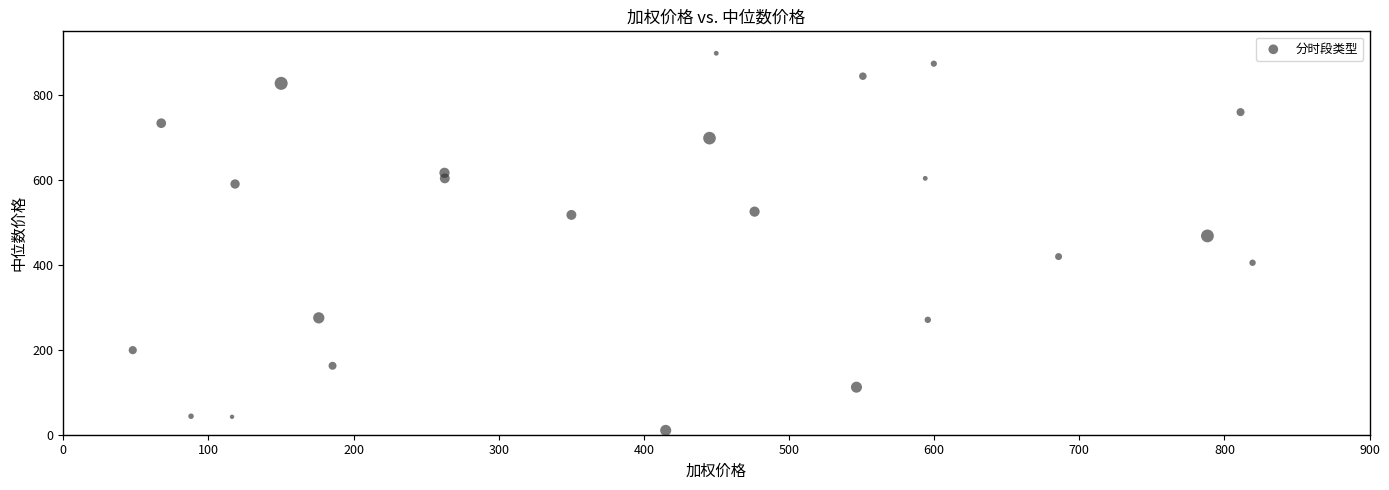

What Y value in the scatter plot is closest to 454?

468.2